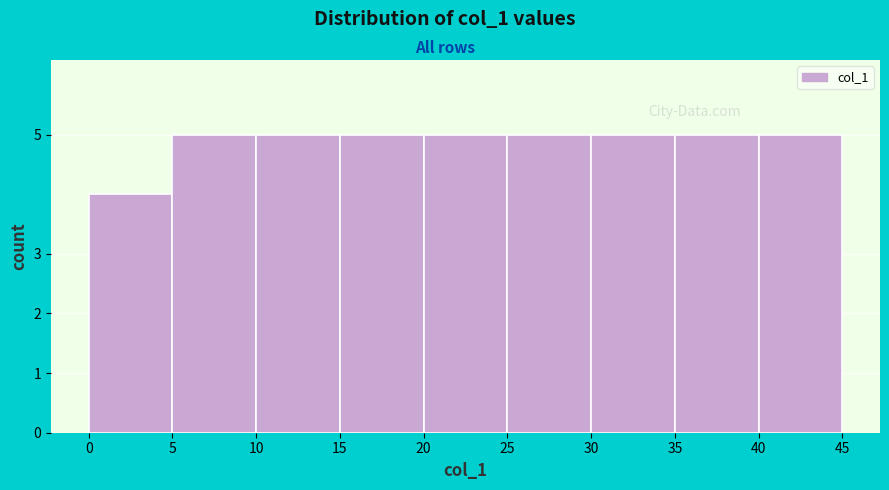

What is the height of the bar covering 30 to 35 on the x-axis? The values are not printed on the chart, so give them approximately, as read against the axis.

5